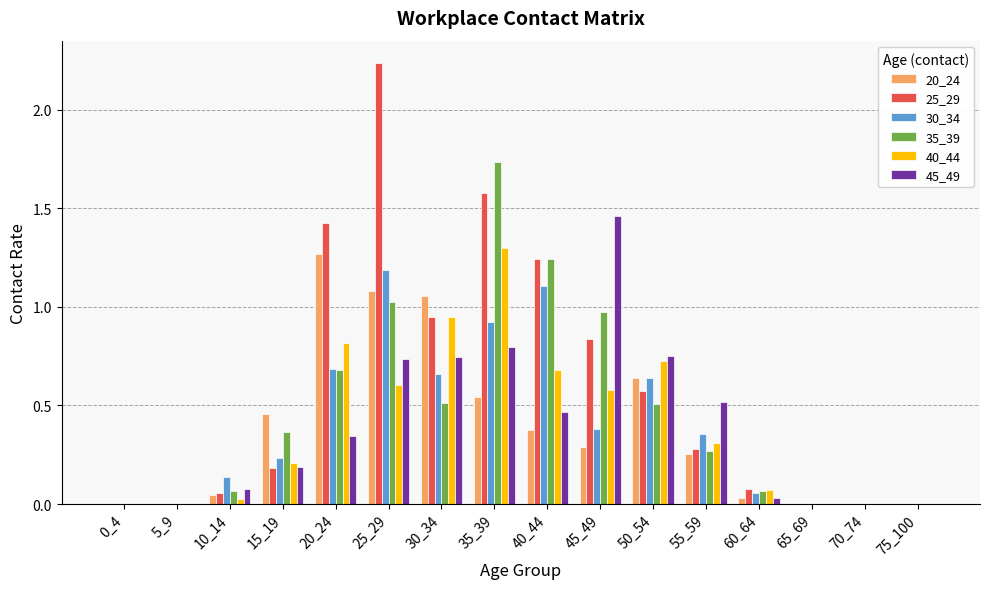

The value of 40_44 at 40_44 is 0.7. True or false?

True